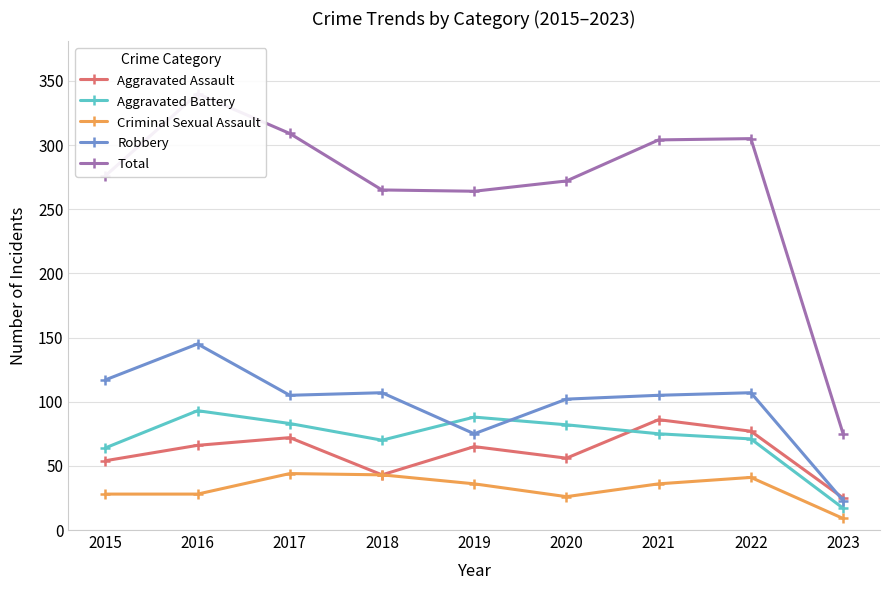

True or false: Criminal Sexual Assault and Aggravated Battery cross at least once.

False